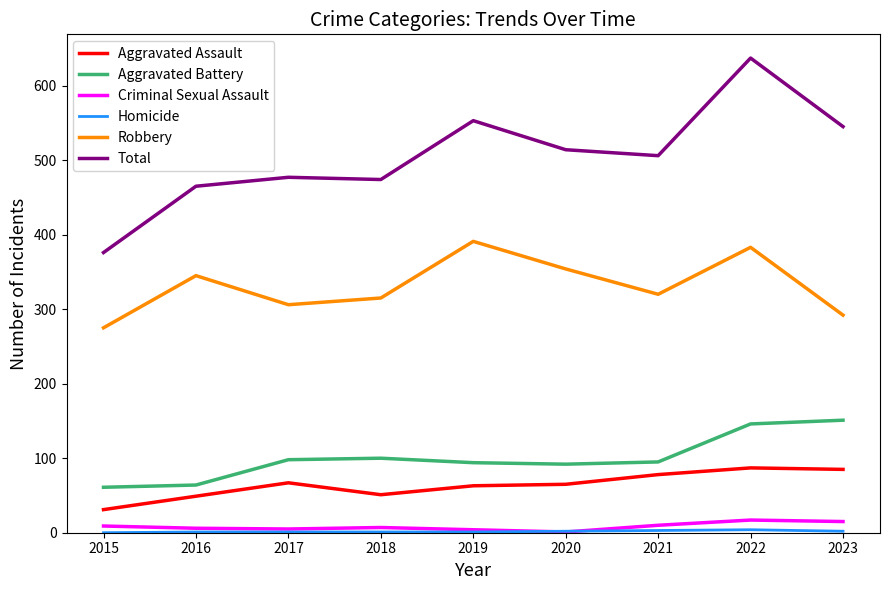

True or false: Aggravated Battery and Criminal Sexual Assault cross at least once.

False